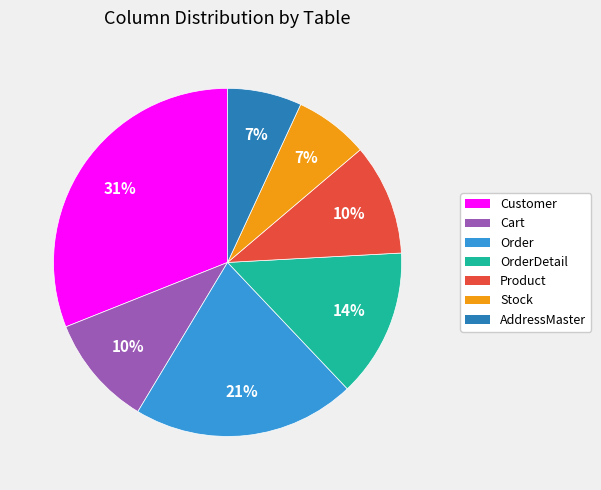

To the nearest percent, what percentage of the pie is Cart?

10%